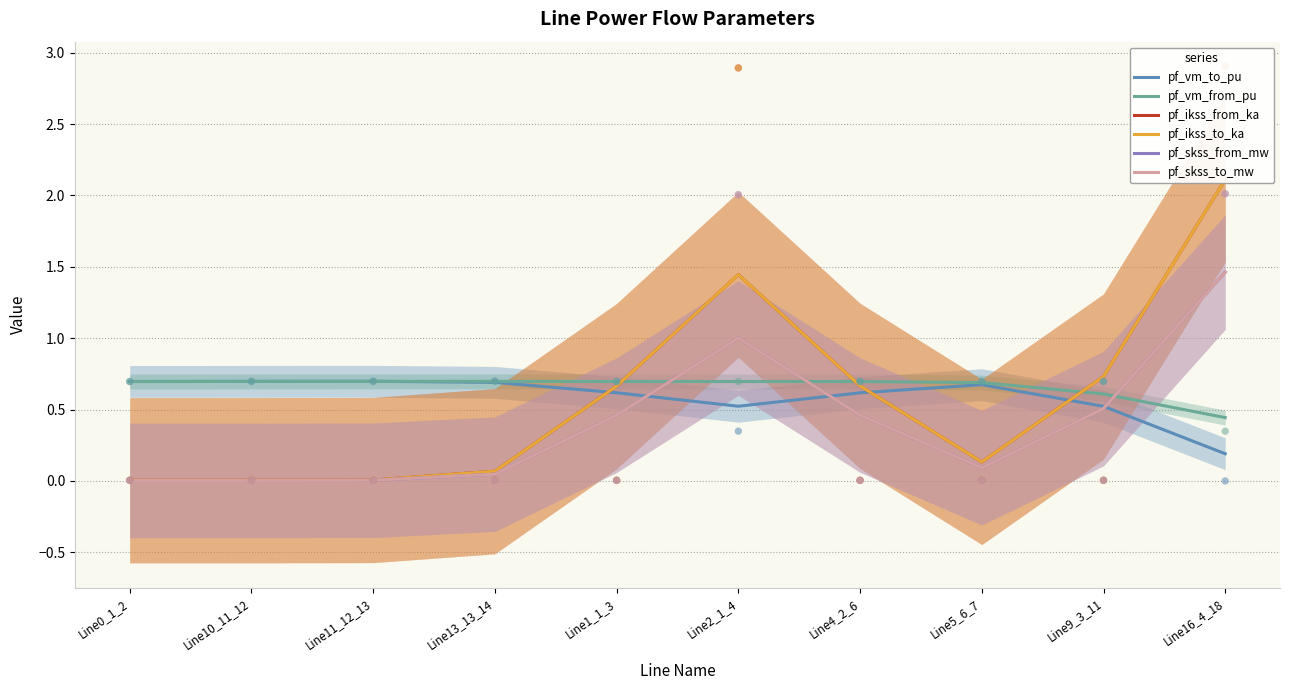

Which series contains the highest Y value?

pf_ikss_from_ka